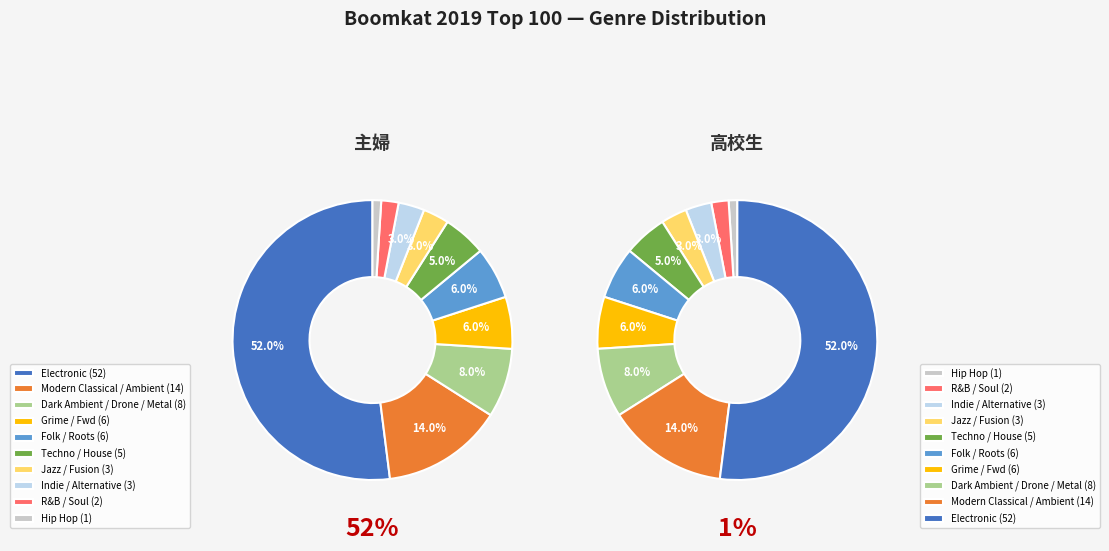

Is it true that Jazz / Fusion is 1% of the pie?

False